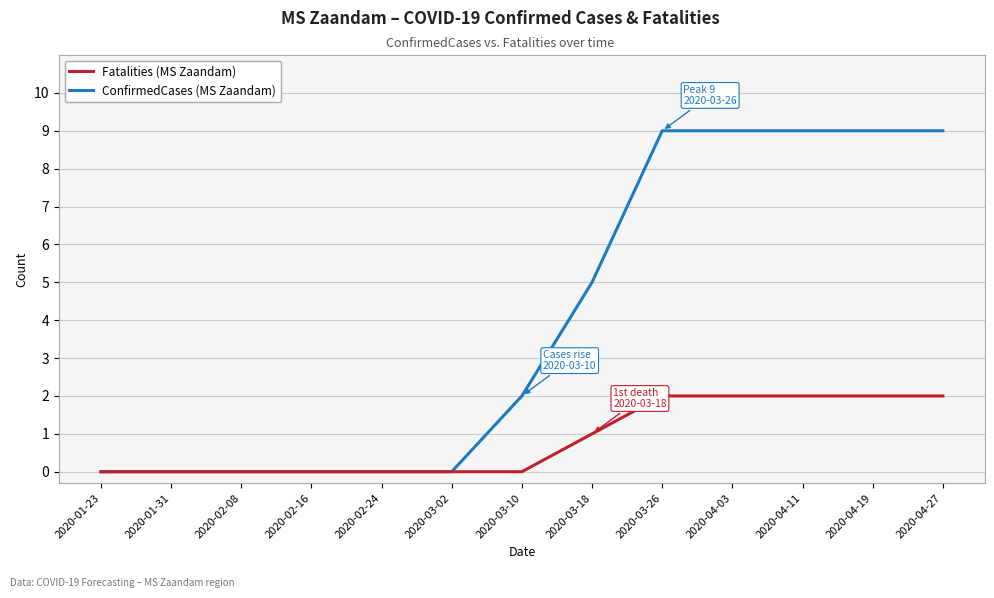

Between 2020-03-18 and 2020-04-03, which series saw the biggest shift?

ConfirmedCases (MS Zaandam)